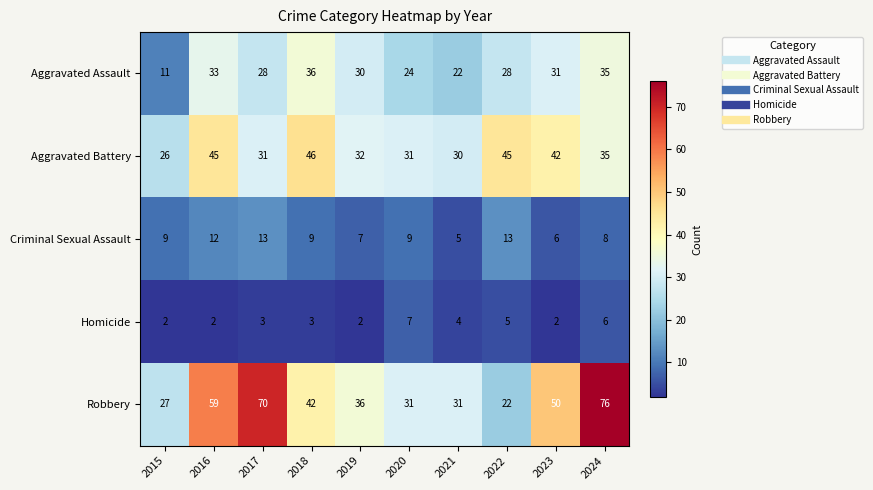

What is the minimum value shown in the chart?

2